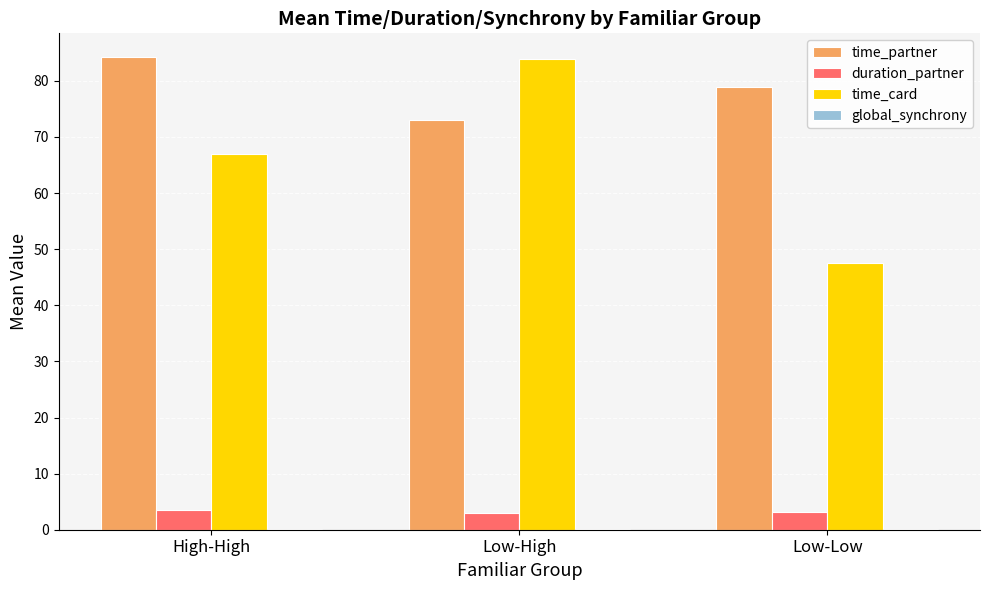

How many groups of bars are there?

3